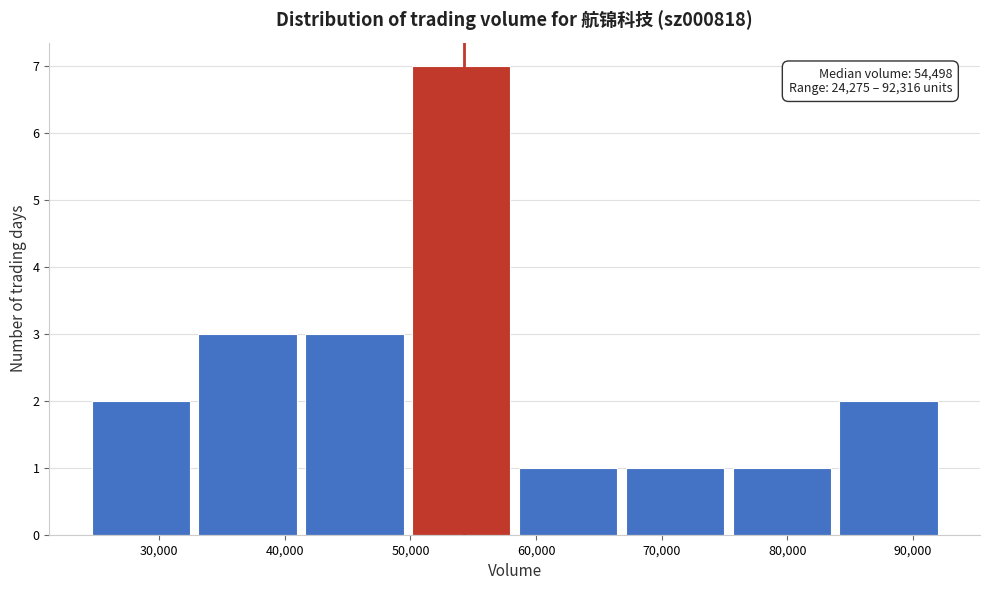

Over which range of the x-axis is the bar tallest?

50000 to 58000